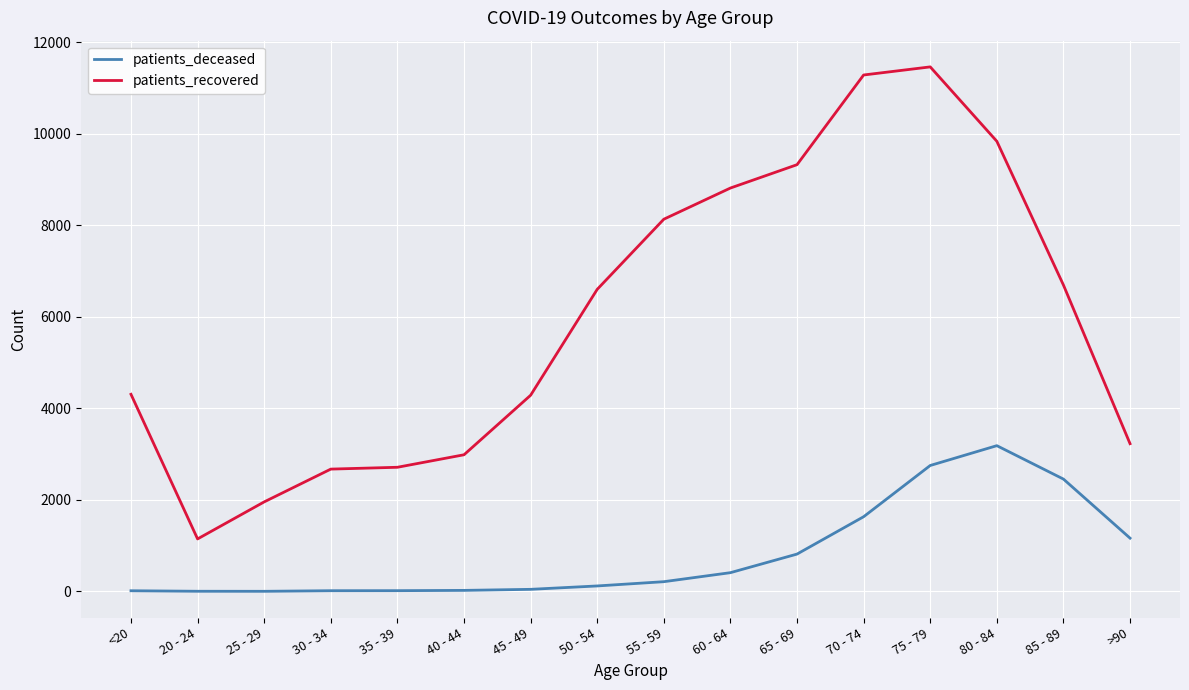

Rank the series by their maximum value, from highest to lowest.

patients_recovered, patients_deceased